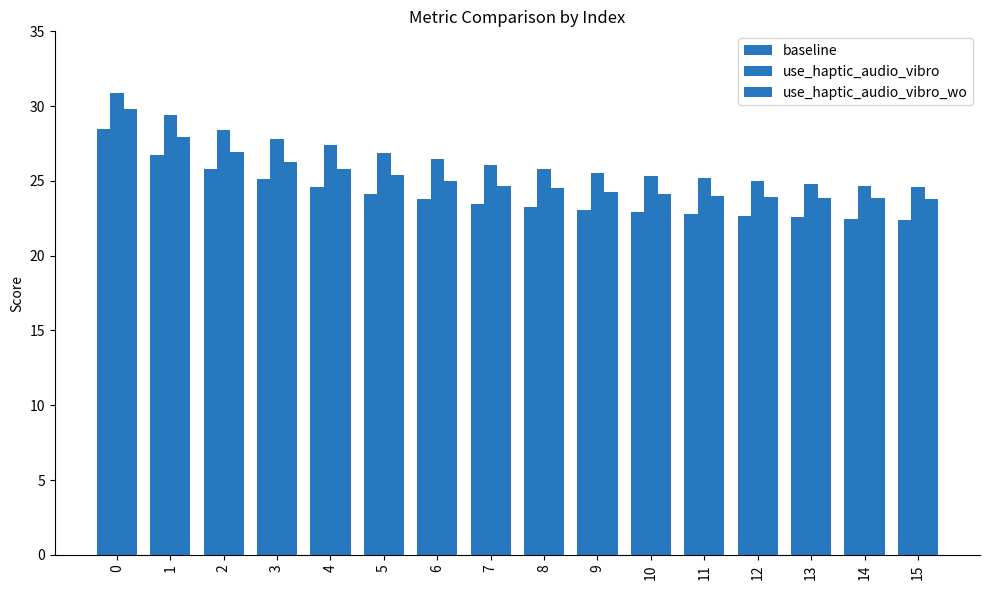

Which series has the largest total across all categories?

use_haptic_audio_vibro